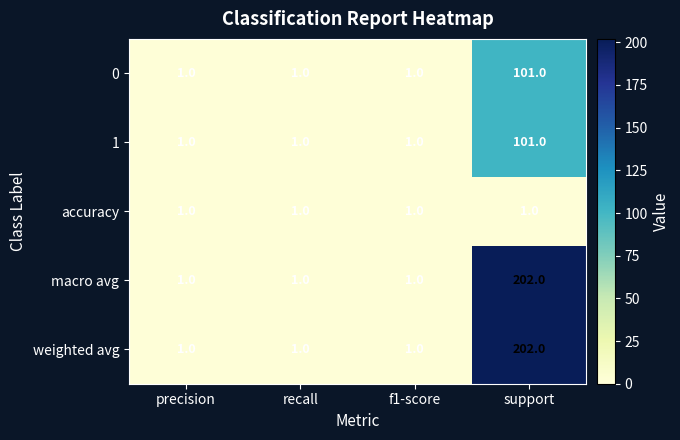

Reading right to left, extract all data points from this chart.

0: 101	1	1	1
1: 101	1	1	1
accuracy: 1	1	1	1
macro avg: 202	1	1	1
weighted avg: 202	1	1	1